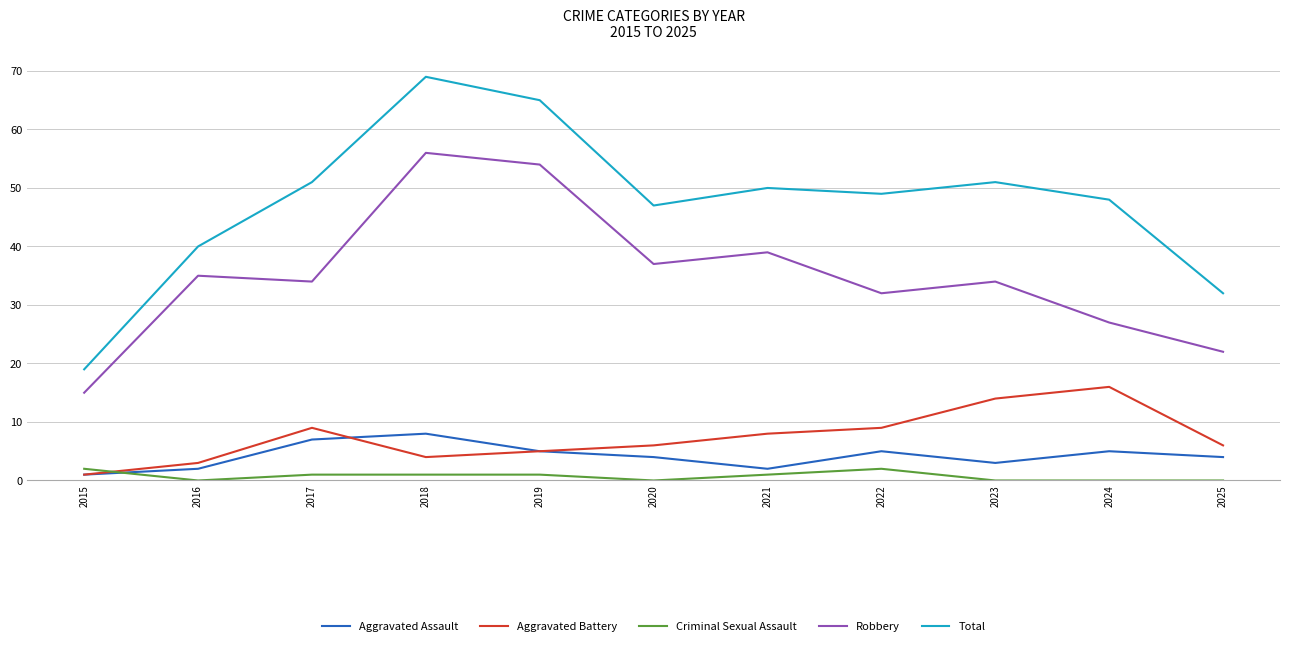

Reading right to left, extract all data points from this chart.

Aggravated Assault: 2025=4	2024=5	2023=3	2022=5	2021=2	2020=4	2019=5	2018=8	2017=7	2016=2	2015=1
Aggravated Battery: 2025=6	2024=16	2023=14	2022=9	2021=8	2020=6	2019=5	2018=4	2017=9	2016=3	2015=1
Criminal Sexual Assault: 2025=0	2024=0	2023=0	2022=2	2021=1	2020=0	2019=1	2018=1	2017=1	2016=0	2015=2
Robbery: 2025=22	2024=27	2023=34	2022=32	2021=39	2020=37	2019=54	2018=56	2017=34	2016=35	2015=15
Total: 2025=32	2024=48	2023=51	2022=49	2021=50	2020=47	2019=65	2018=69	2017=51	2016=40	2015=19